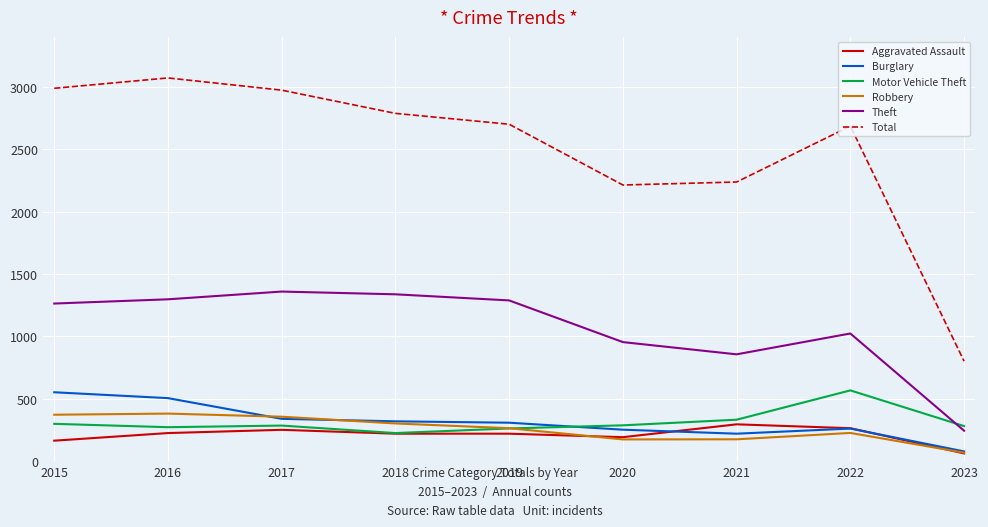

Which category has the lowest value across all series?

2023